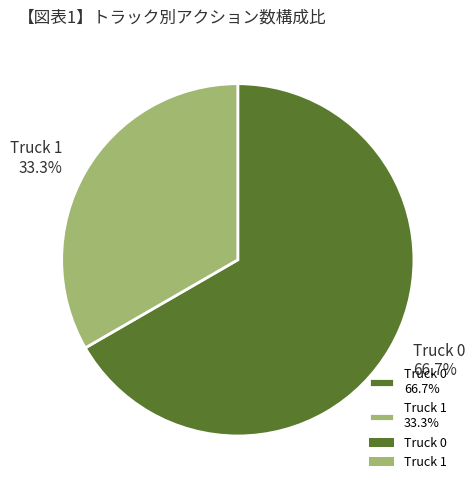

Rank the categories by value from highest to lowest.

Truck 0, Truck 1